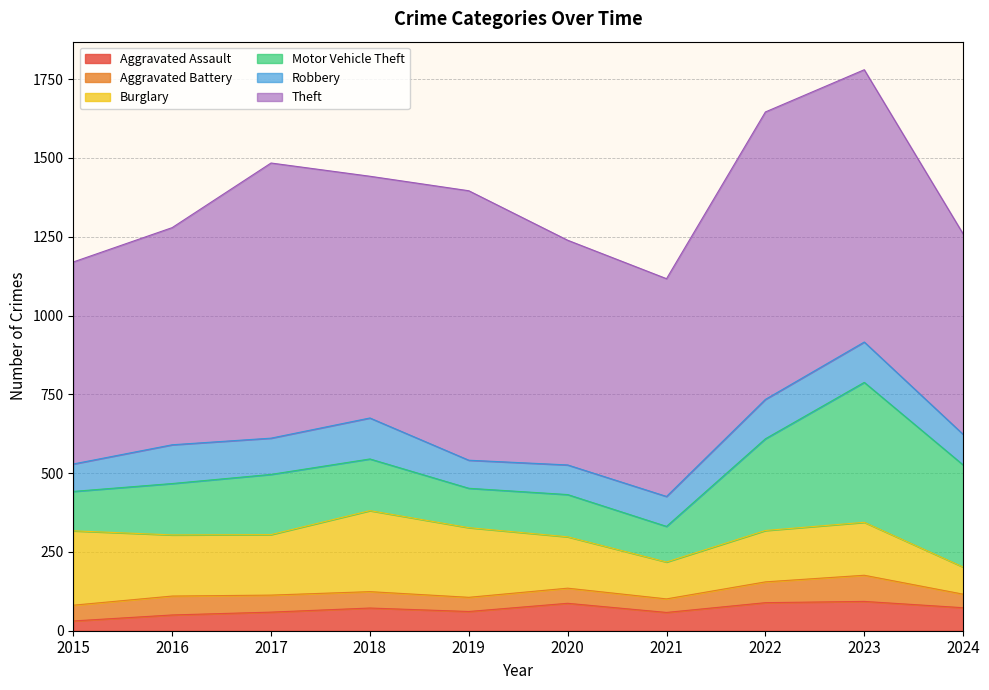

At how many categories does at least one series exceed 810?

4